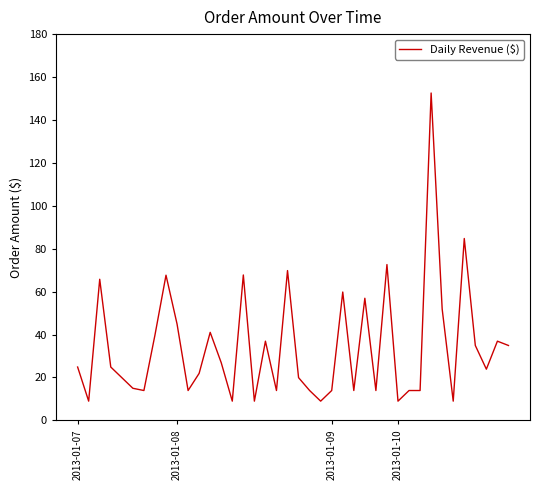

What is the difference between the maximum and minimum values?

143.6